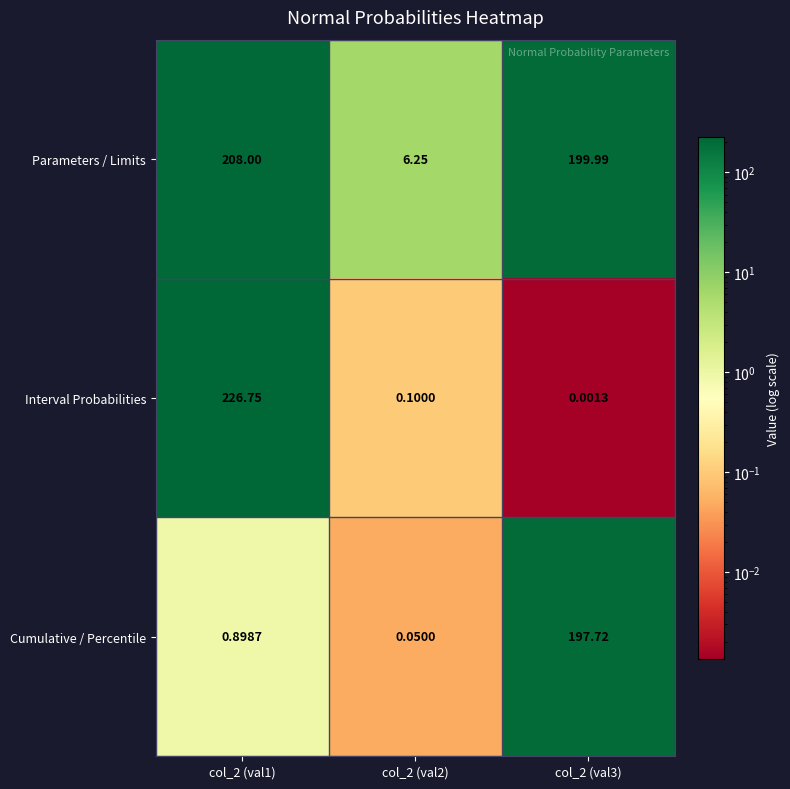

Which category has the lowest value across all series?

col_2 (val3)